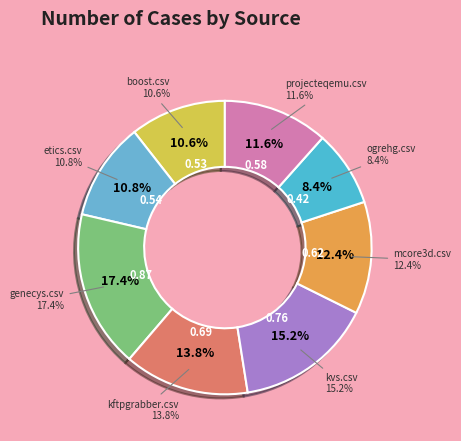

Is there any slice that represents more than half of the pie?

No